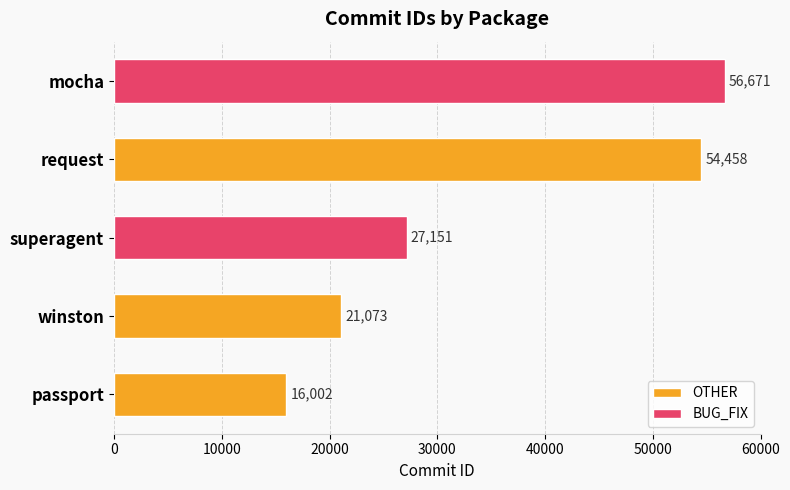

How many bars are there in total?

5